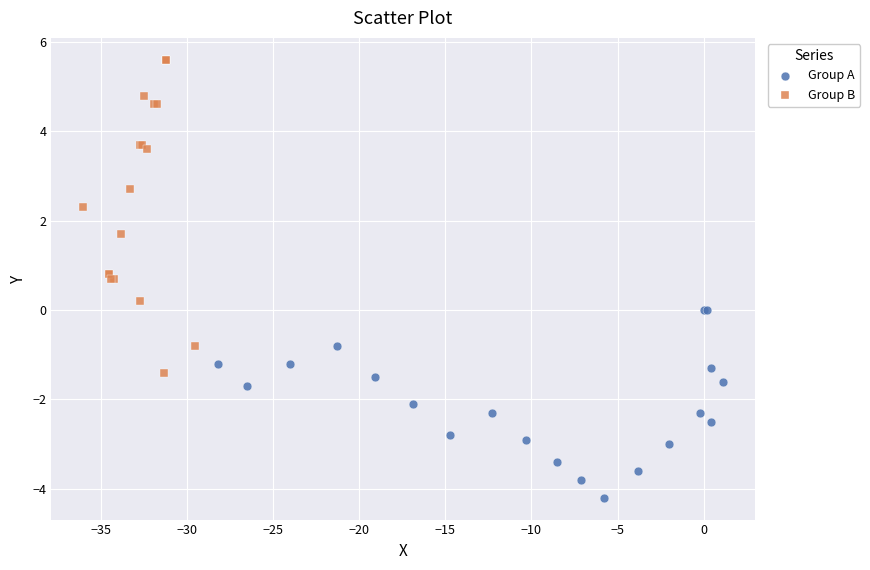

Which series has the largest Y range (max minus min)?

Group B